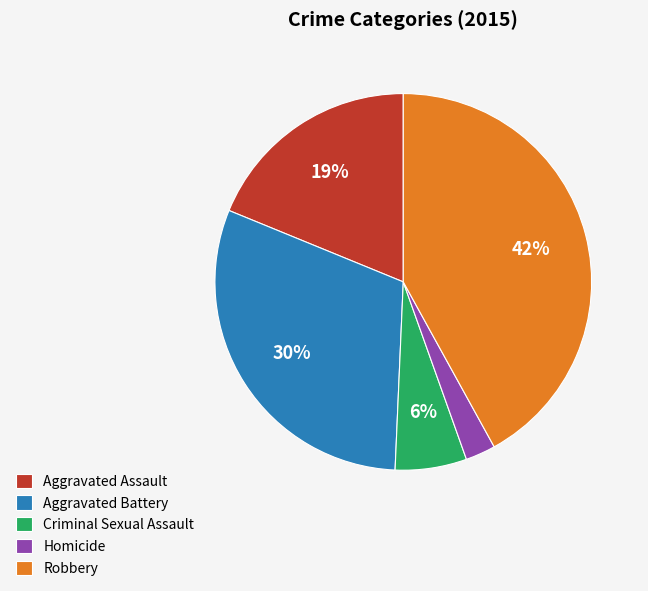

Which slice is the largest?

Robbery